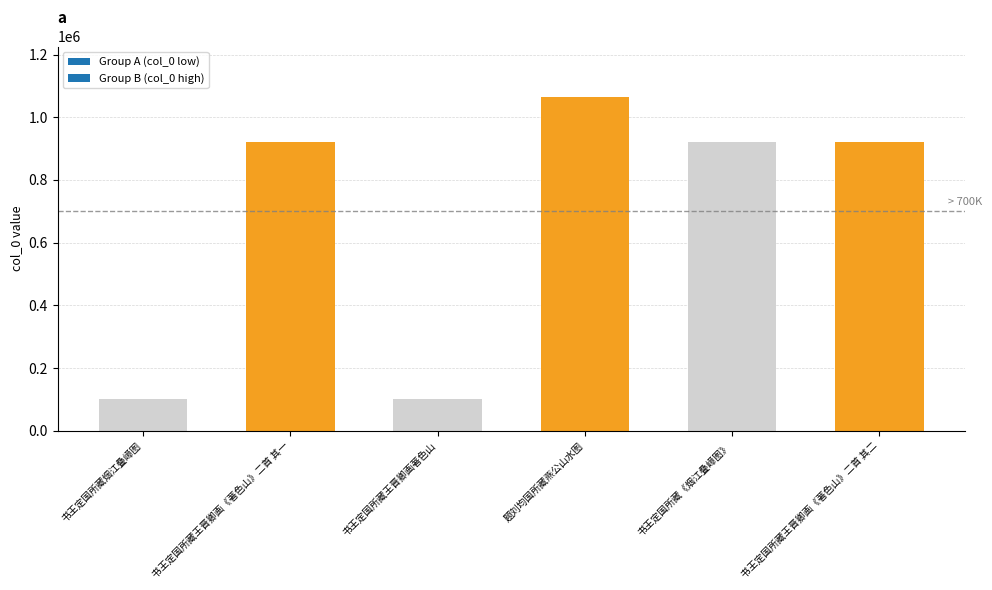

What is the minimum value shown in the chart?

99844